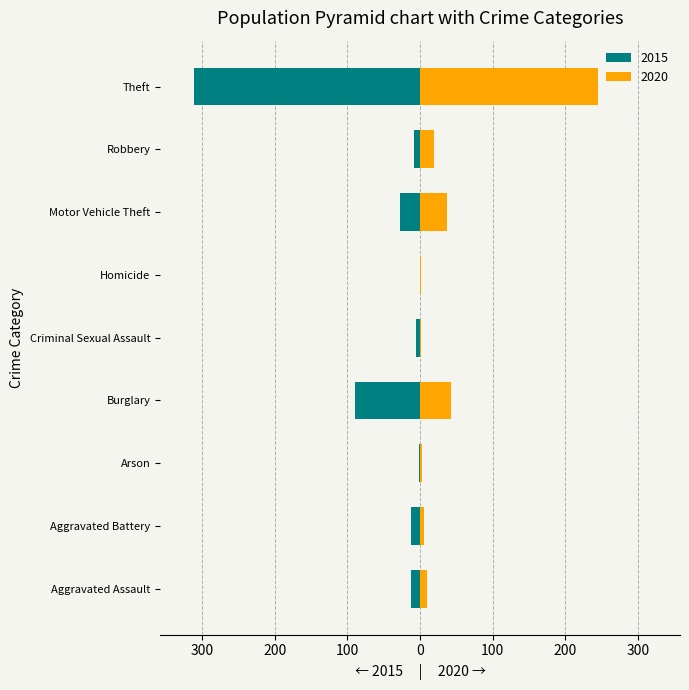

At which label does 2015 first exceed -12?

Arson